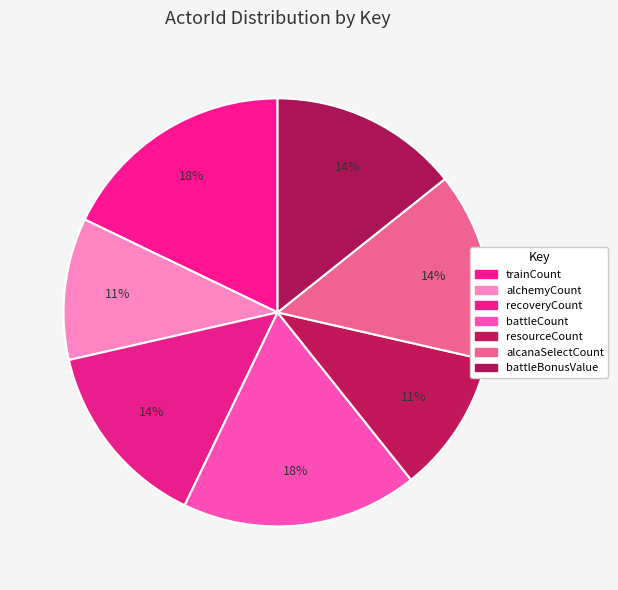

Count the number of slices in the pie.

7